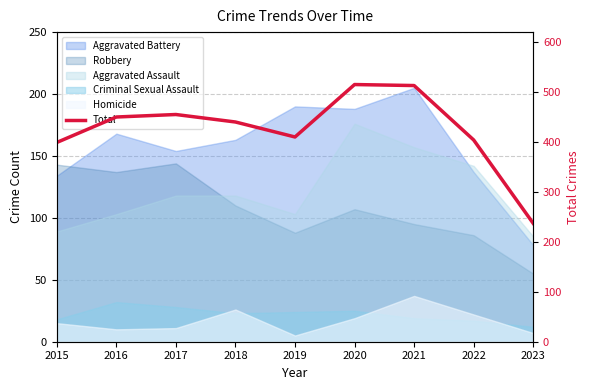

Count the number of categories in the chart.

9